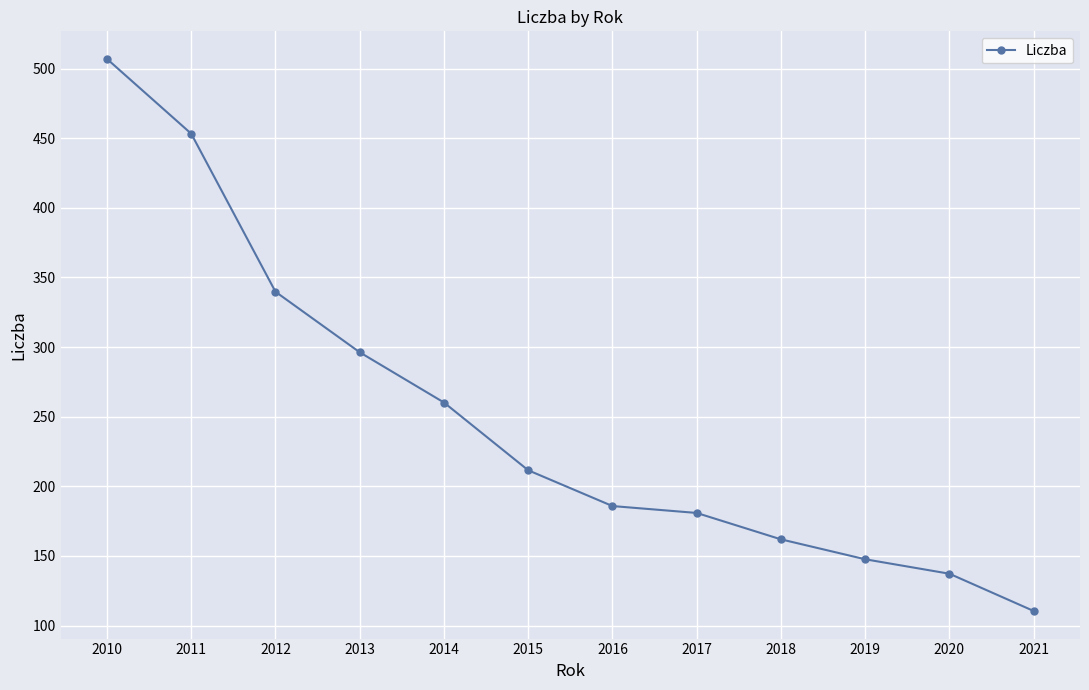

Rank the categories by value from highest to lowest.

2010, 2011, 2012, 2013, 2014, 2015, 2016, 2017, 2018, 2019, 2020, 2021